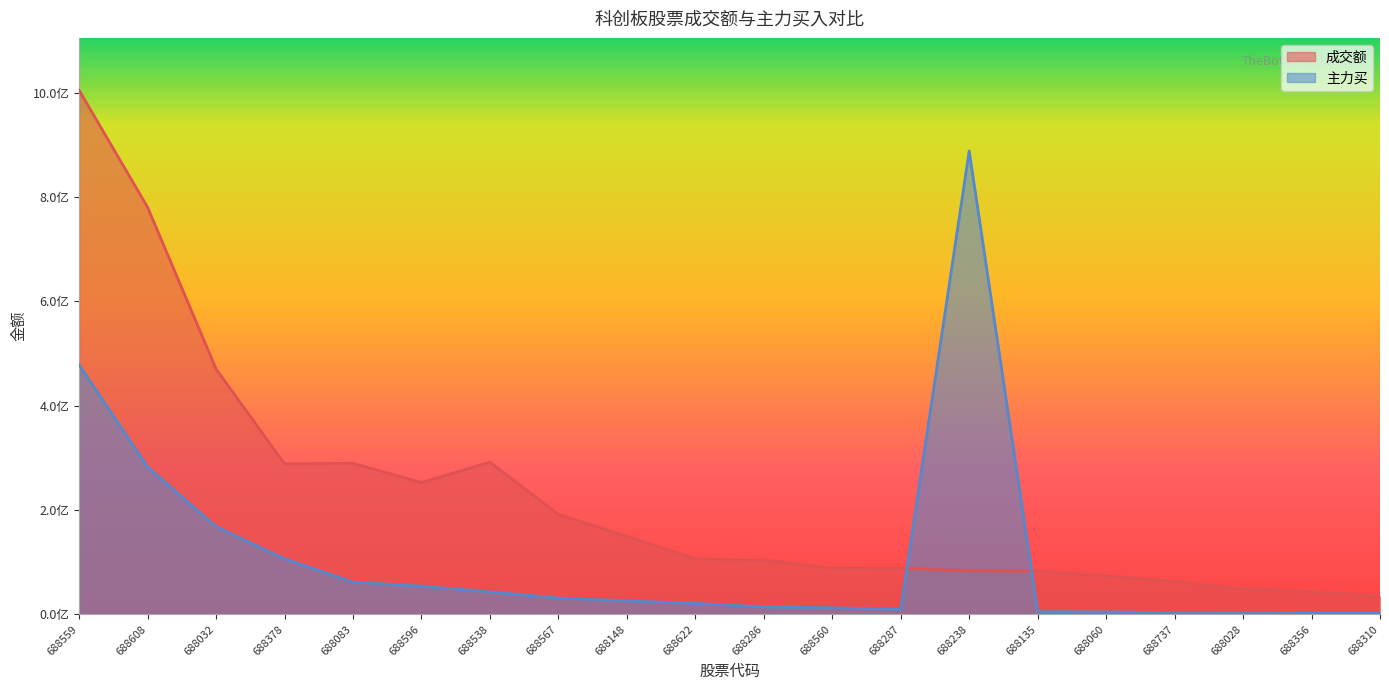

True or false: 成交额 and 主力买 intersect in this chart.

True